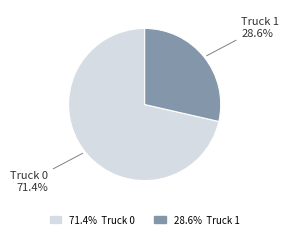

How many segments does this pie chart have?

2